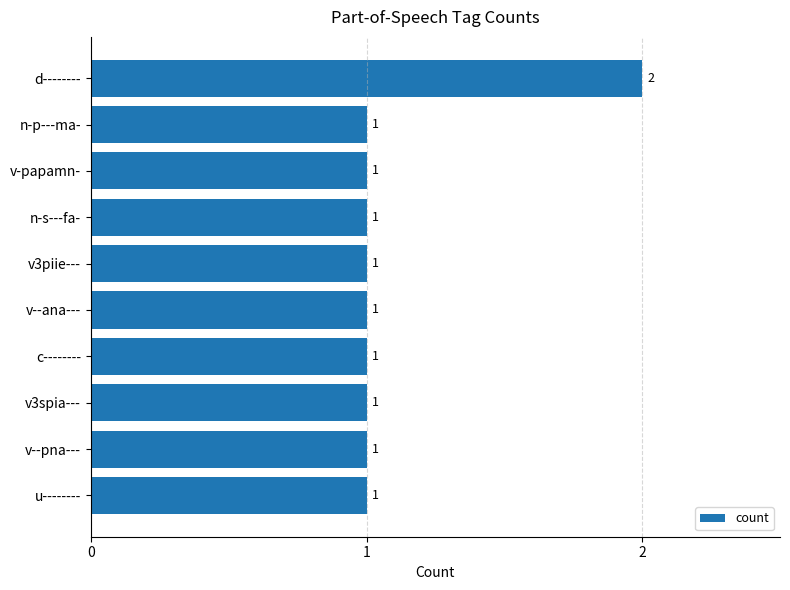

Reading top to bottom, transcribe all the data shown in this chart.

2	1	1	1	1	1	1	1	1	1